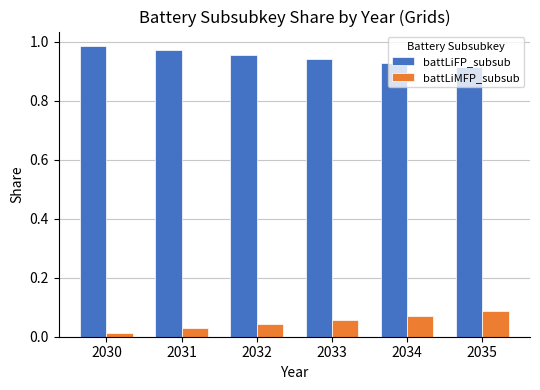

What is the sum of the battLiFP_subsub values at 2031 and 2035?

1.9